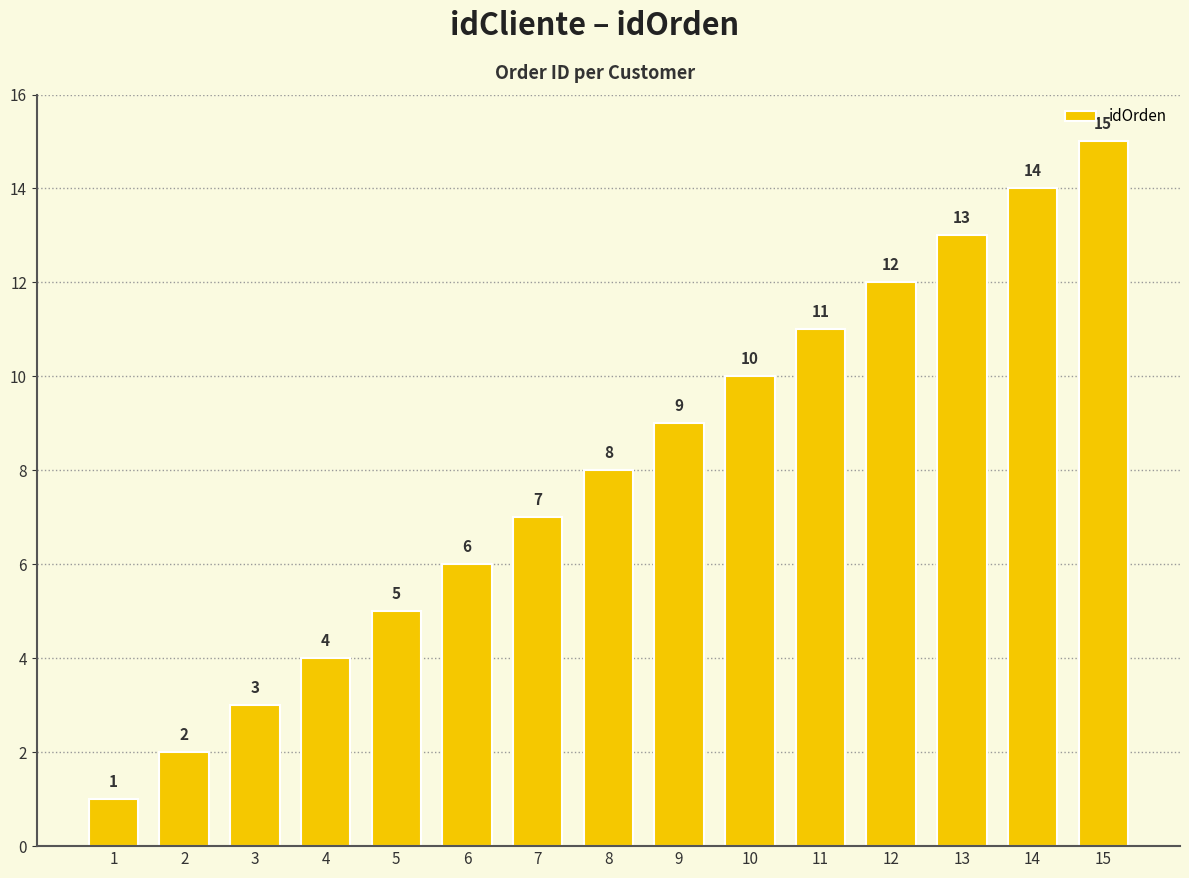

What is the maximum value shown in the chart?

15